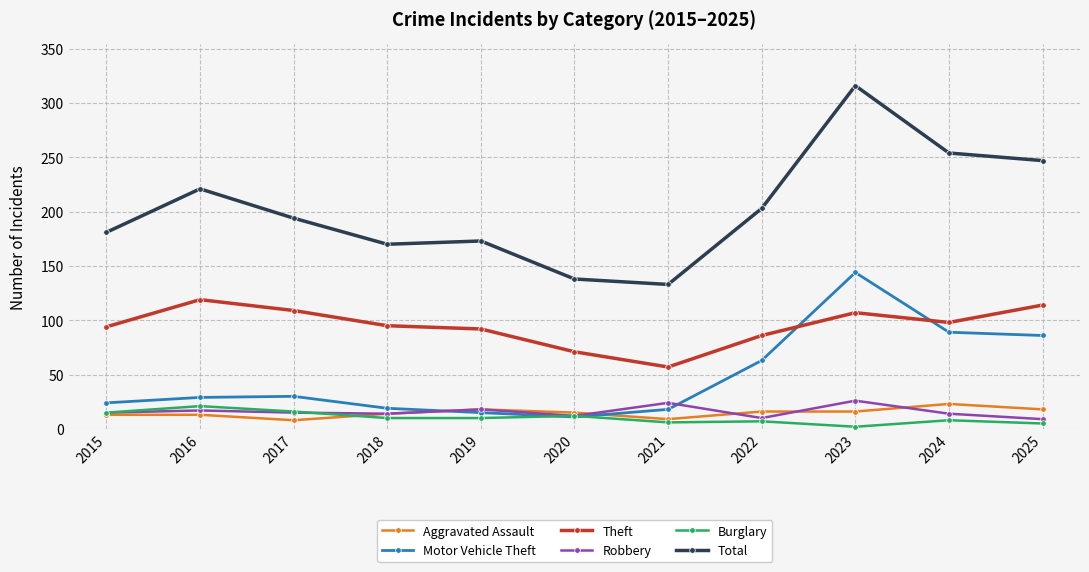

What is the total value across all series at 2024?

486